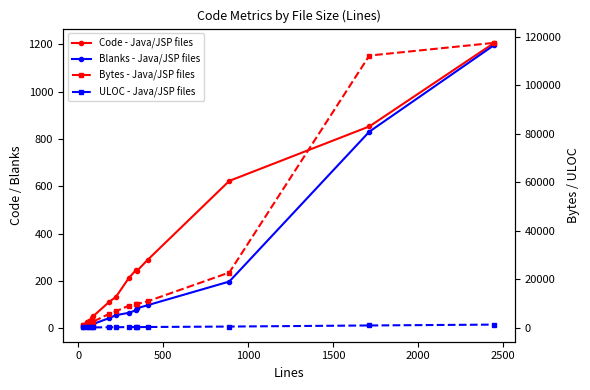

In Blanks - Java/JSP files, how many points are lower than both neighbors (excluding endpoints)?

1